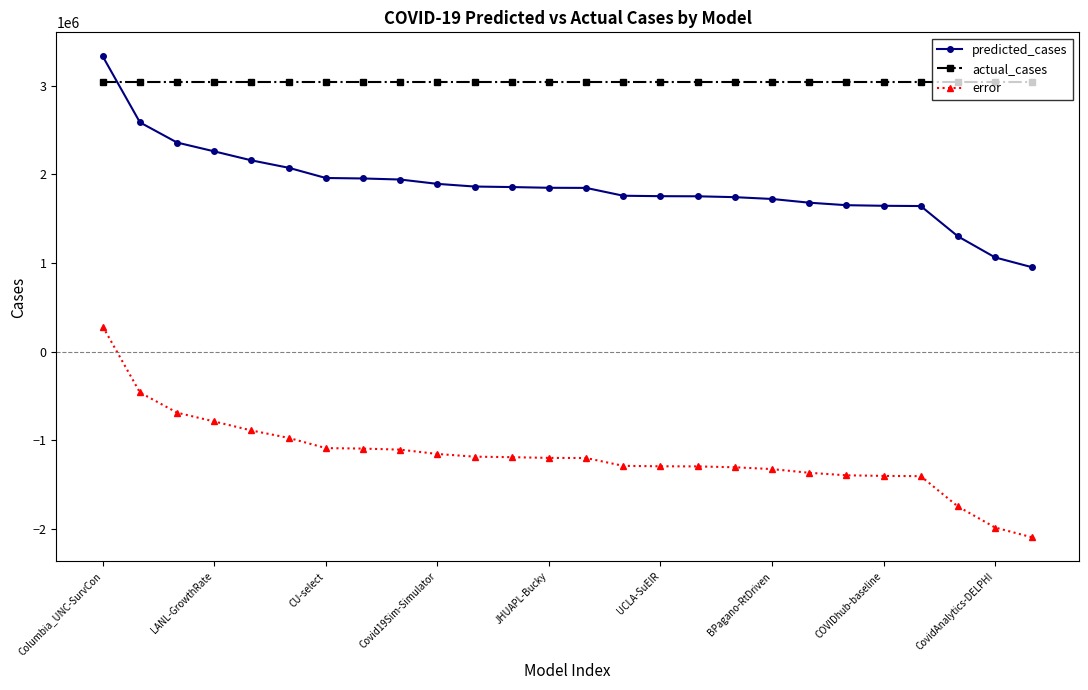

What is the difference between the second highest and minimum values in the predicted_cases series?

1635123.6